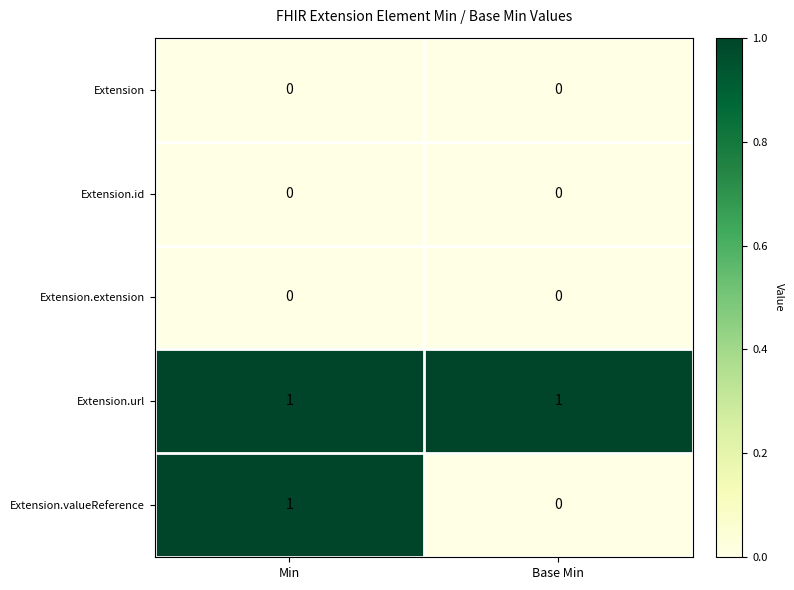

Which series has the largest range (max minus min)?

Extension.valueReference